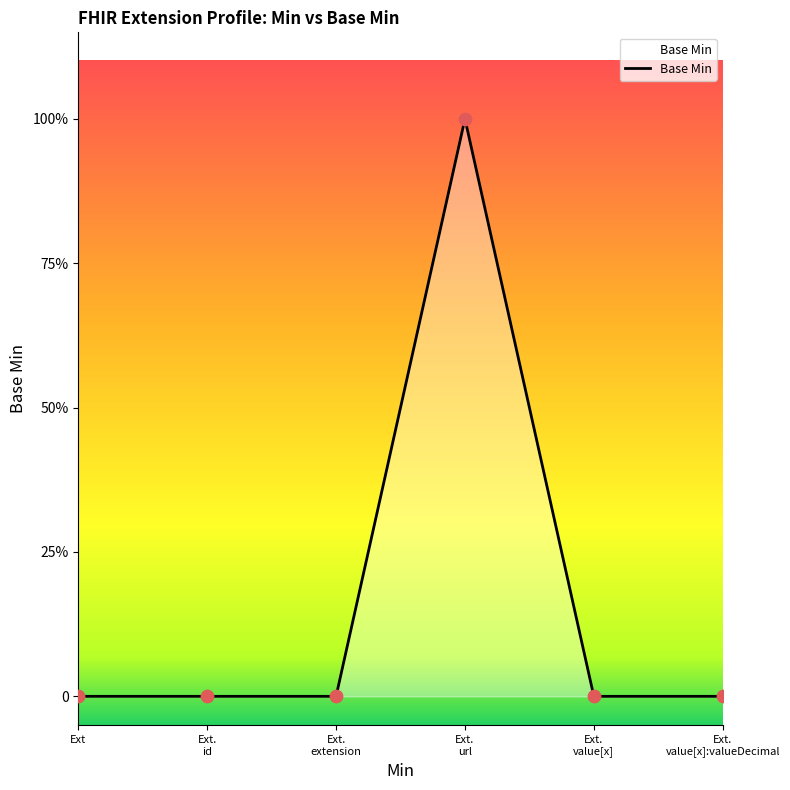

What is the change in value from Ext. url to Ext. value[x]:valueDecimal?

-1